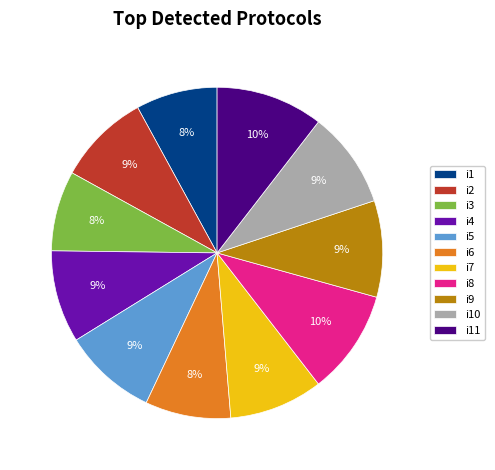

Between i1 and i4, which is larger?

i4